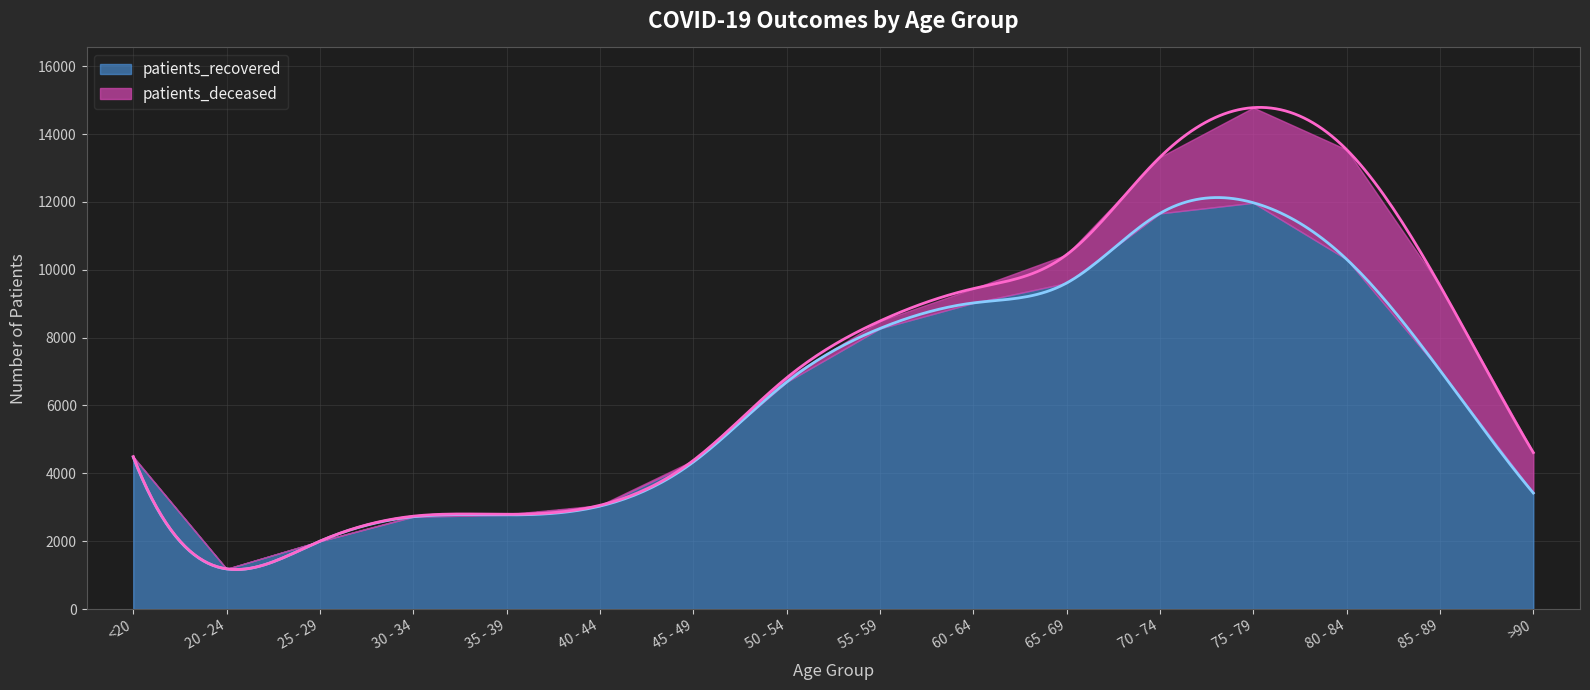

What is the value of the patients_deceased point at the 12th from the left?

1657